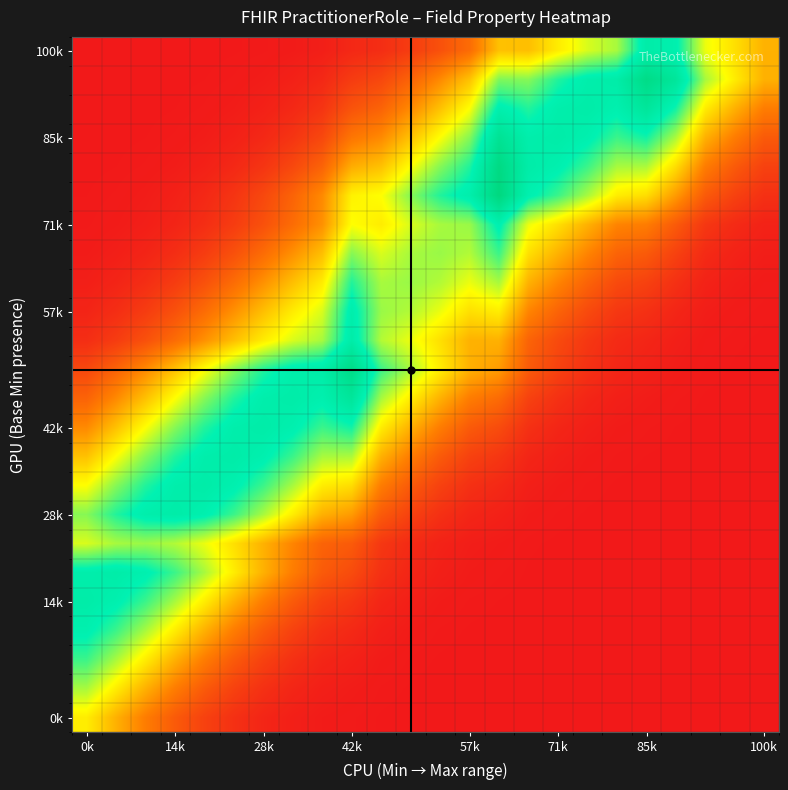

What is the maximum value shown in the chart?

1.0